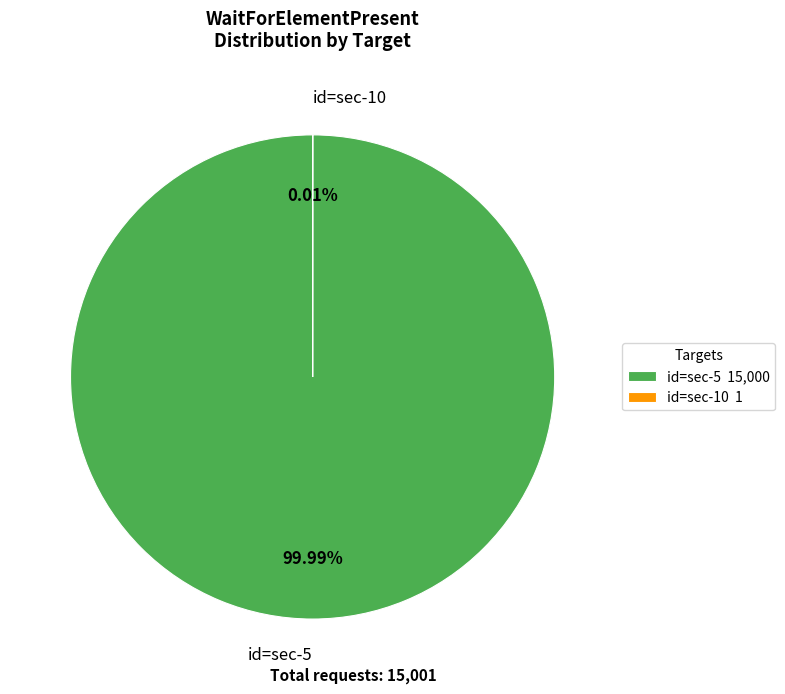

Which slice is the largest?

id=sec-5